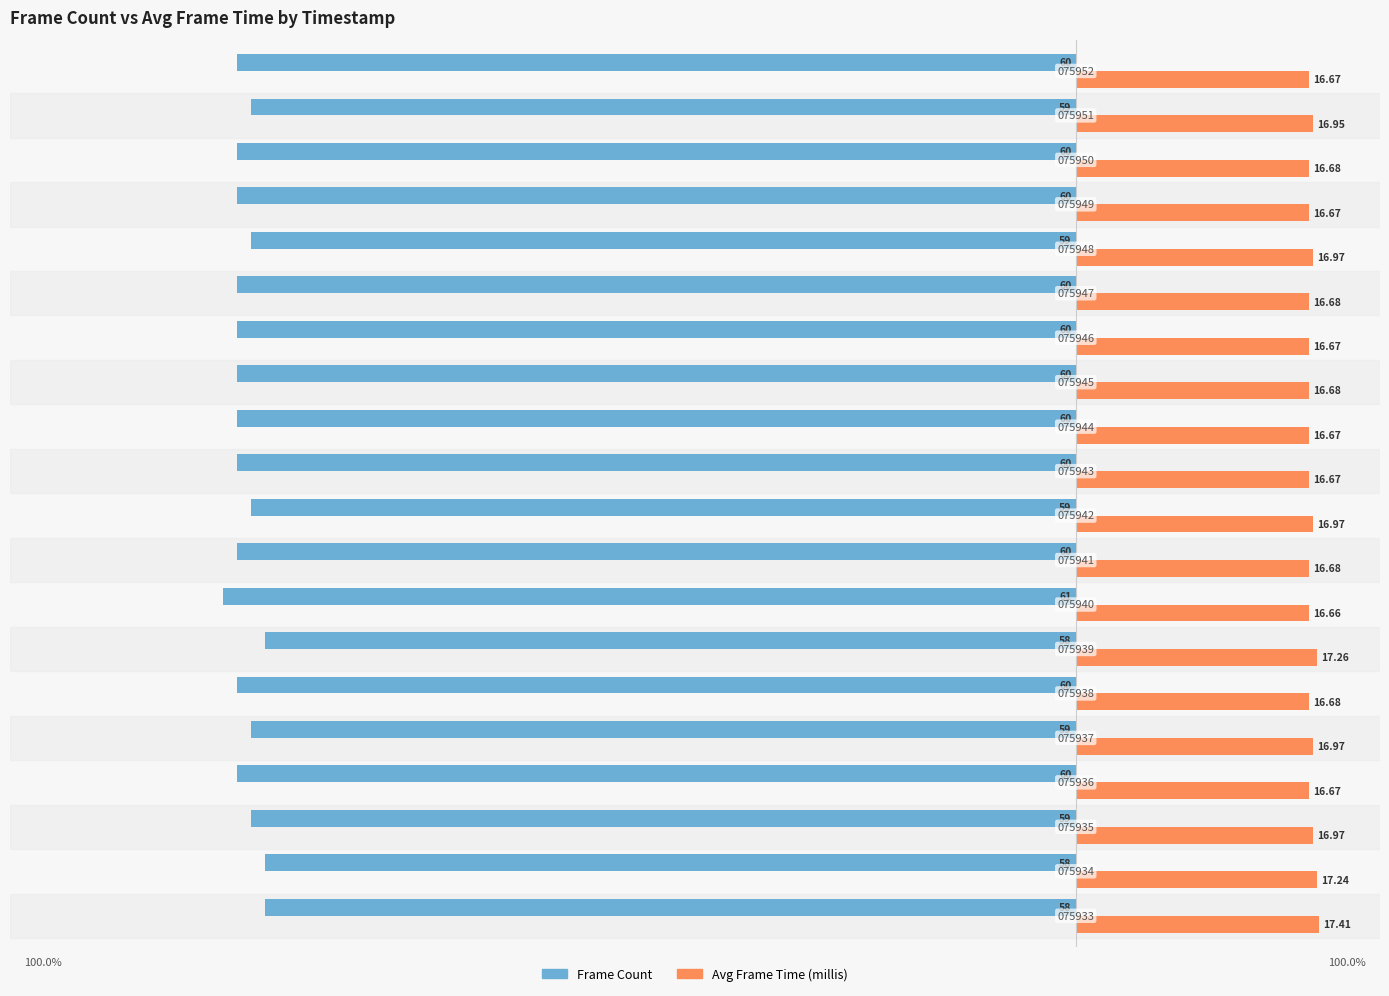

What is the value of the Avg Frame Time (millis) bar at the 5th from the left?

17.0